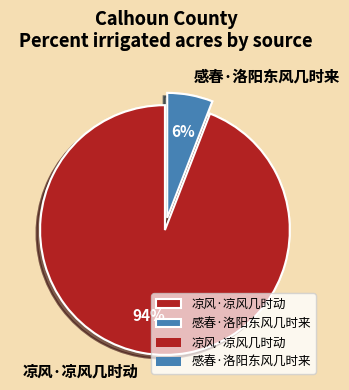

How many segments does this pie chart have?

2